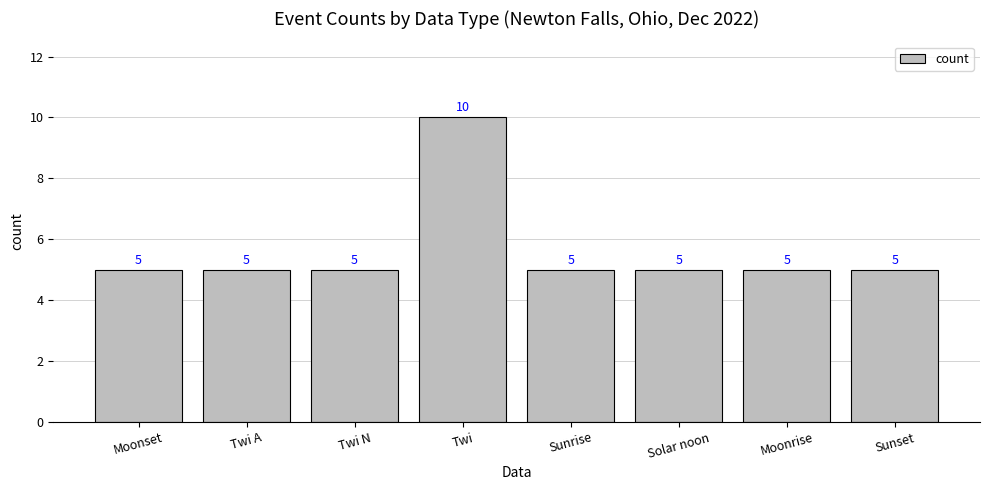

Count the number of data series in this chart.

1